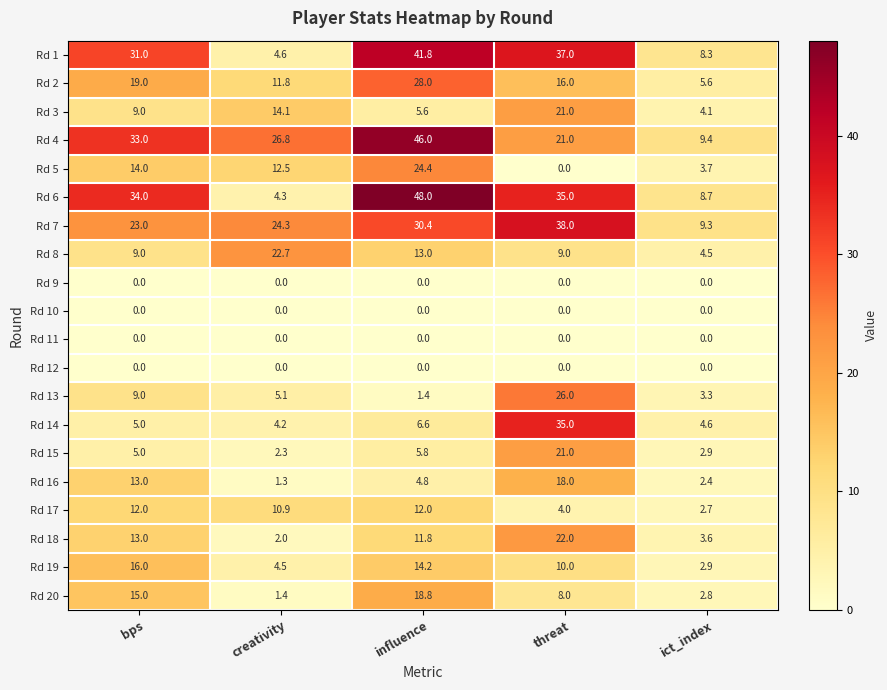

How many distinct data groups are displayed?

20